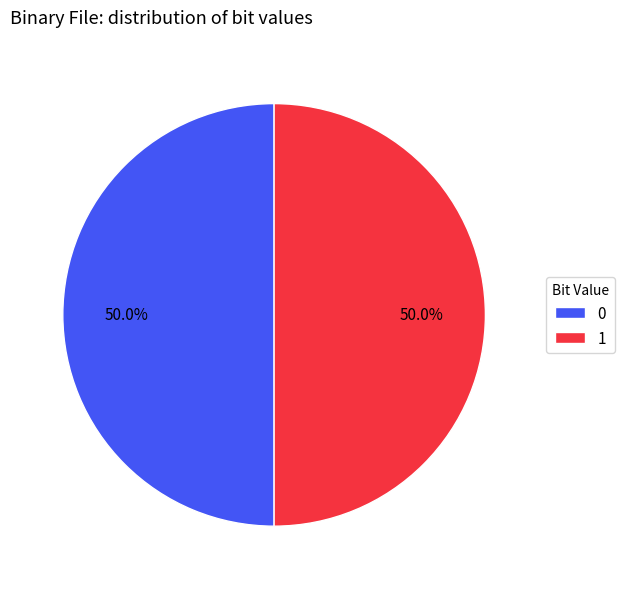

The 1 slice represents 59% of the pie. True or false?

False